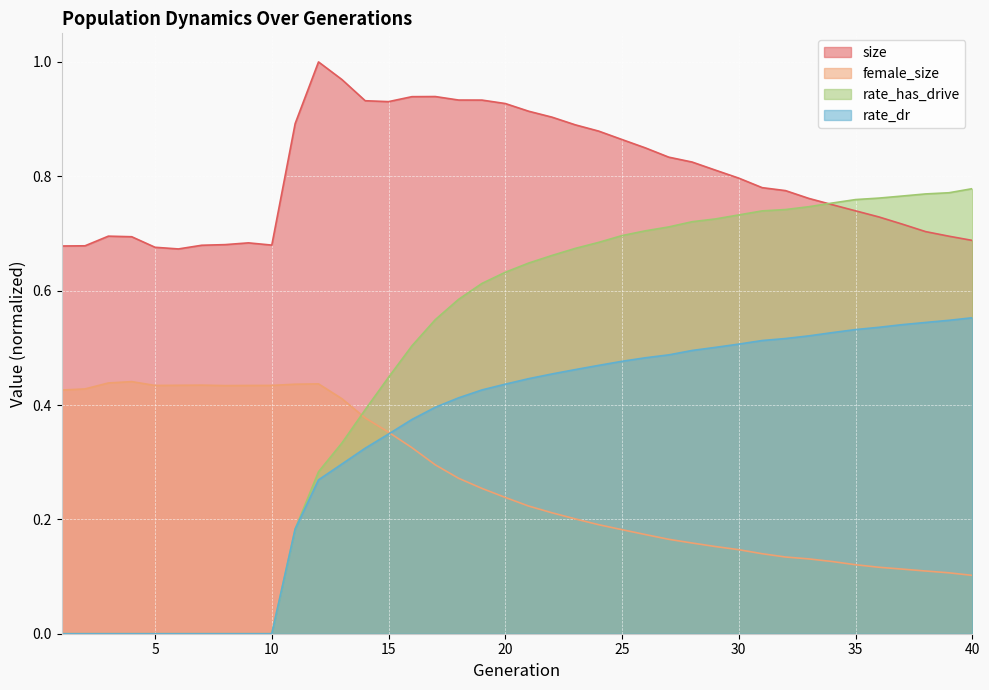

Between 37 and 30, which is larger?

30